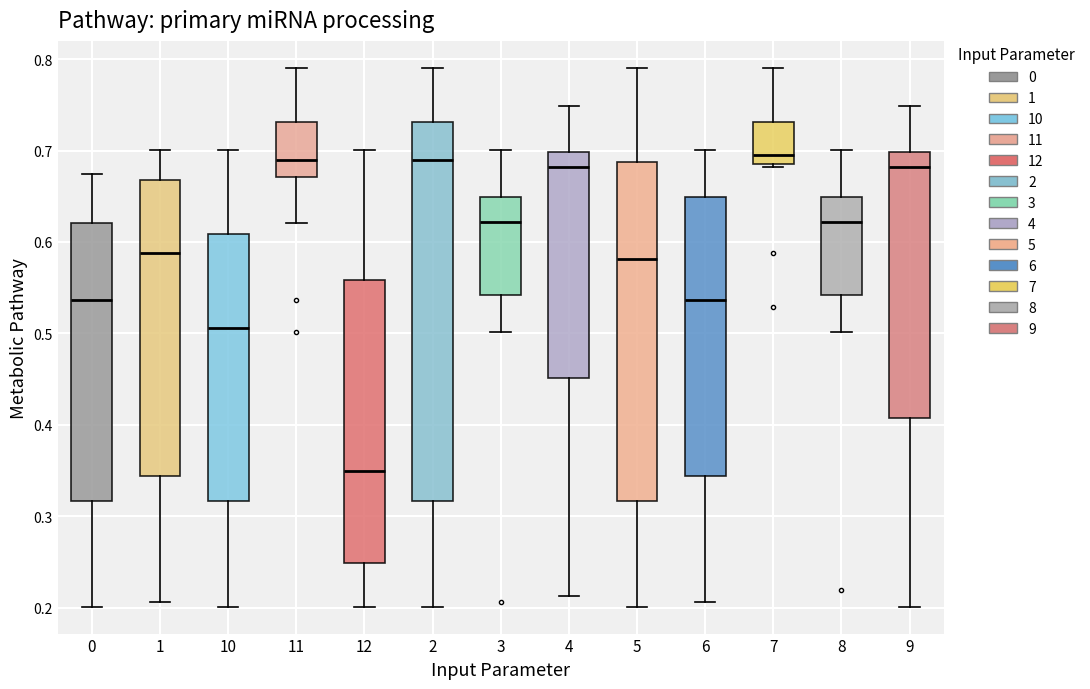

Reading left to right, read every box against the y-axis: the position of its median line, the range the box covers, and the ends of its whiskers. The values are not printed on the chart, so give them approximately, as read against the axis.

0: median 0.54, box 0.32 to 0.62, whiskers 0.20 to 0.67
1: median 0.59, box 0.34 to 0.67, whiskers 0.21 to 0.70
10: median 0.51, box 0.32 to 0.61, whiskers 0.20 to 0.70
11: median 0.69, box 0.67 to 0.73, whiskers 0.62 to 0.79
12: median 0.35, box 0.25 to 0.56, whiskers 0.20 to 0.70
2: median 0.69, box 0.32 to 0.73, whiskers 0.20 to 0.79
3: median 0.62, box 0.54 to 0.65, whiskers 0.50 to 0.70
4: median 0.68, box 0.45 to 0.70, whiskers 0.21 to 0.75
5: median 0.58, box 0.32 to 0.69, whiskers 0.20 to 0.79
6: median 0.54, box 0.34 to 0.65, whiskers 0.21 to 0.70
7: median 0.70, box 0.69 to 0.73, whiskers 0.68 to 0.79
8: median 0.62, box 0.54 to 0.65, whiskers 0.50 to 0.70
9: median 0.68, box 0.41 to 0.70, whiskers 0.20 to 0.75